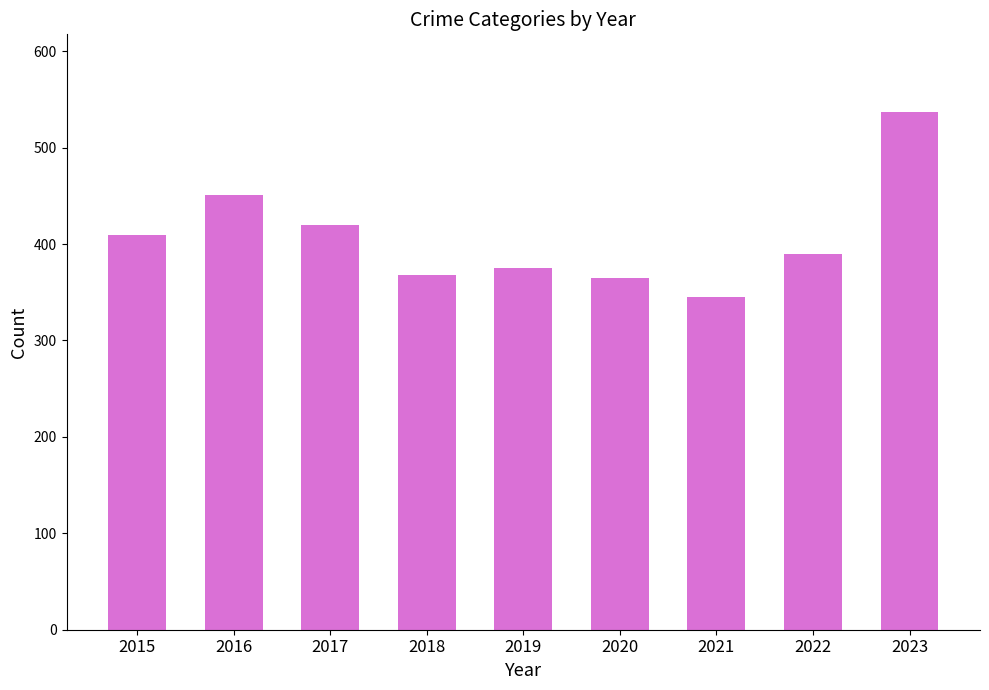

Count the number of categories in the chart.

9